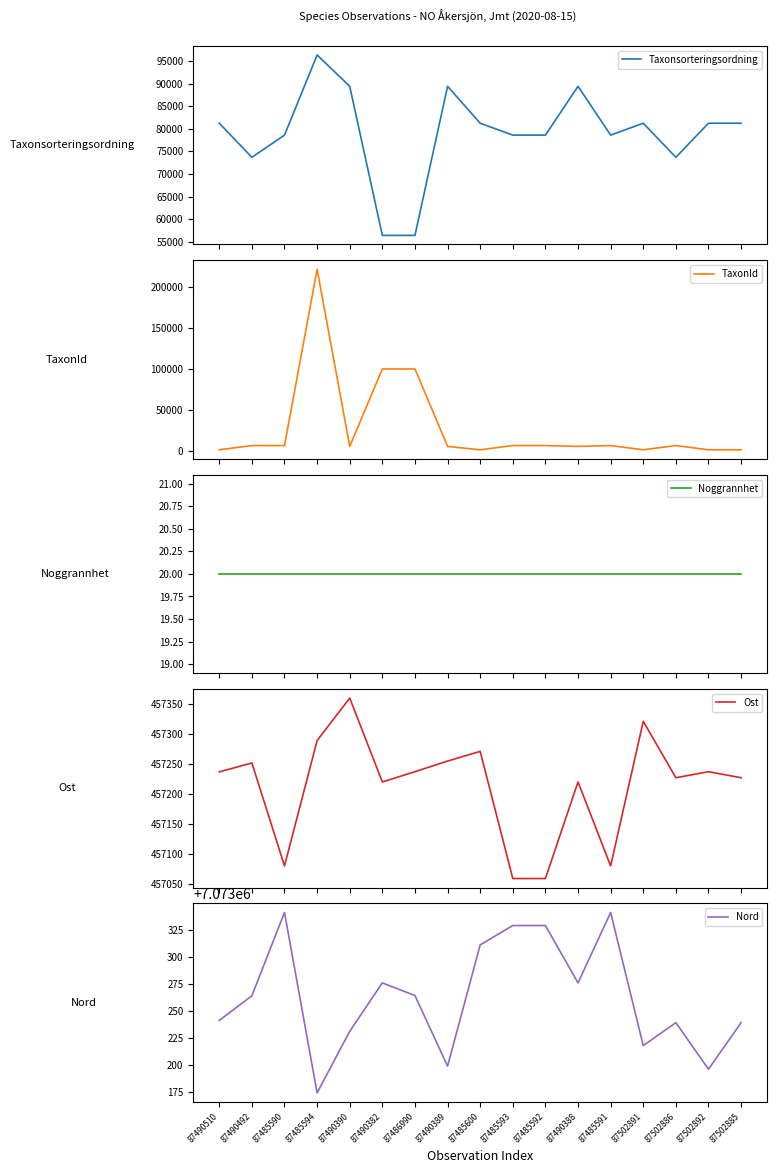

List the series in order of their peak value, highest first.

Nord, Ost, TaxonId, Taxonsorteringsordning, Noggrannhet